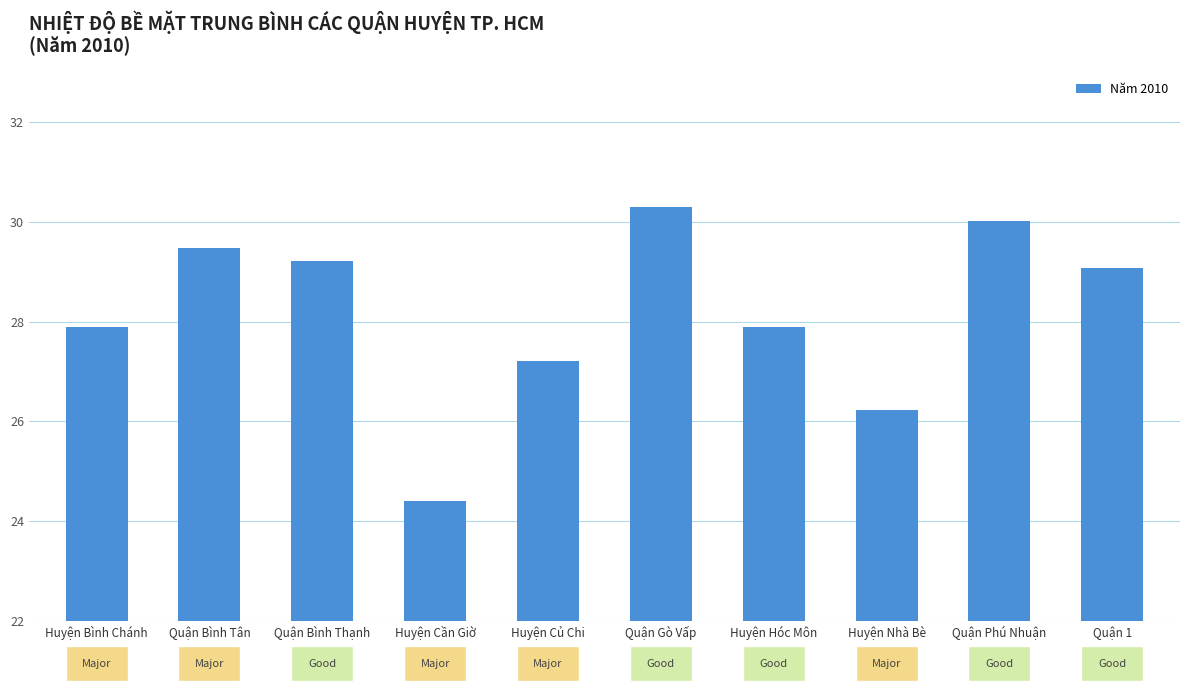

What is the value of the 2nd bar from the left?

29.5